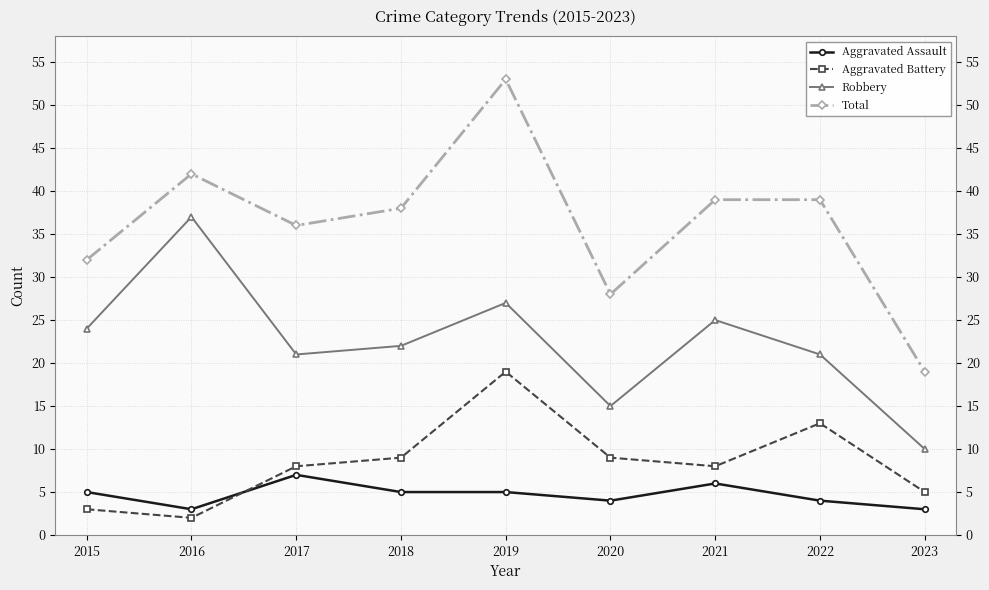

What value does the Total series have at 2021?

39